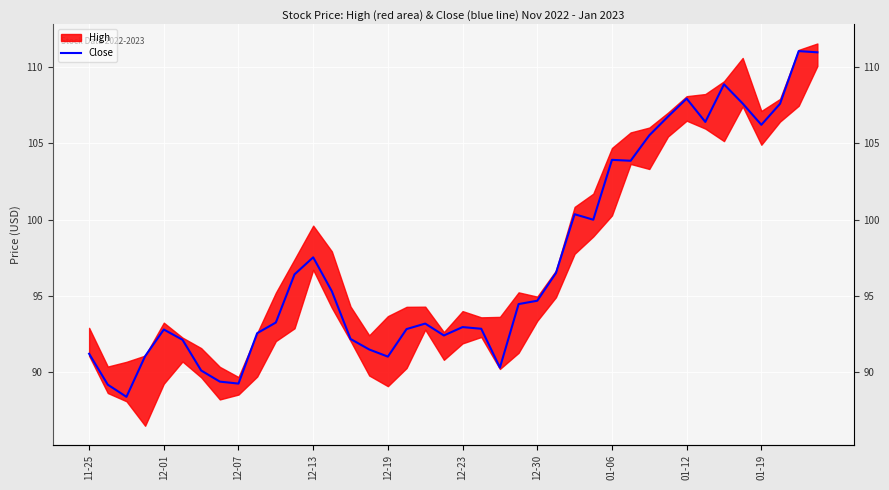

How many points are higher than both their immediate neighbors (excluding endpoints)?

9